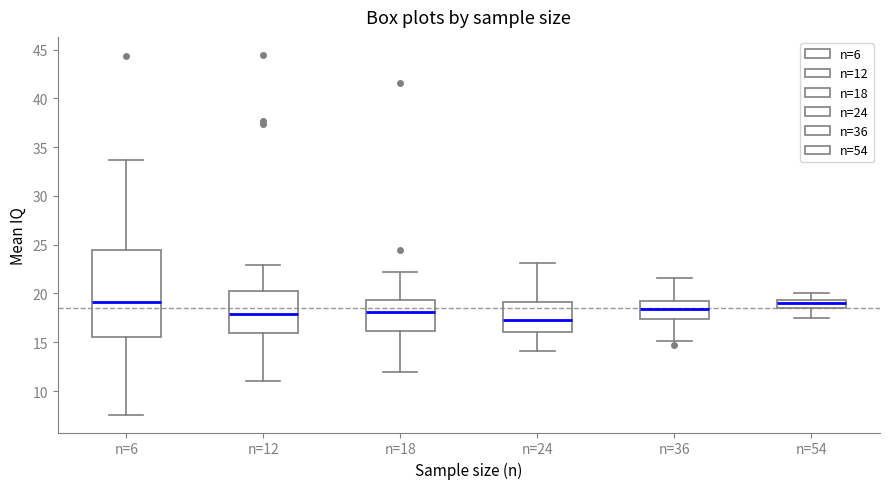

Which box is the tallest, from its lower edge to its upper edge?

n=6